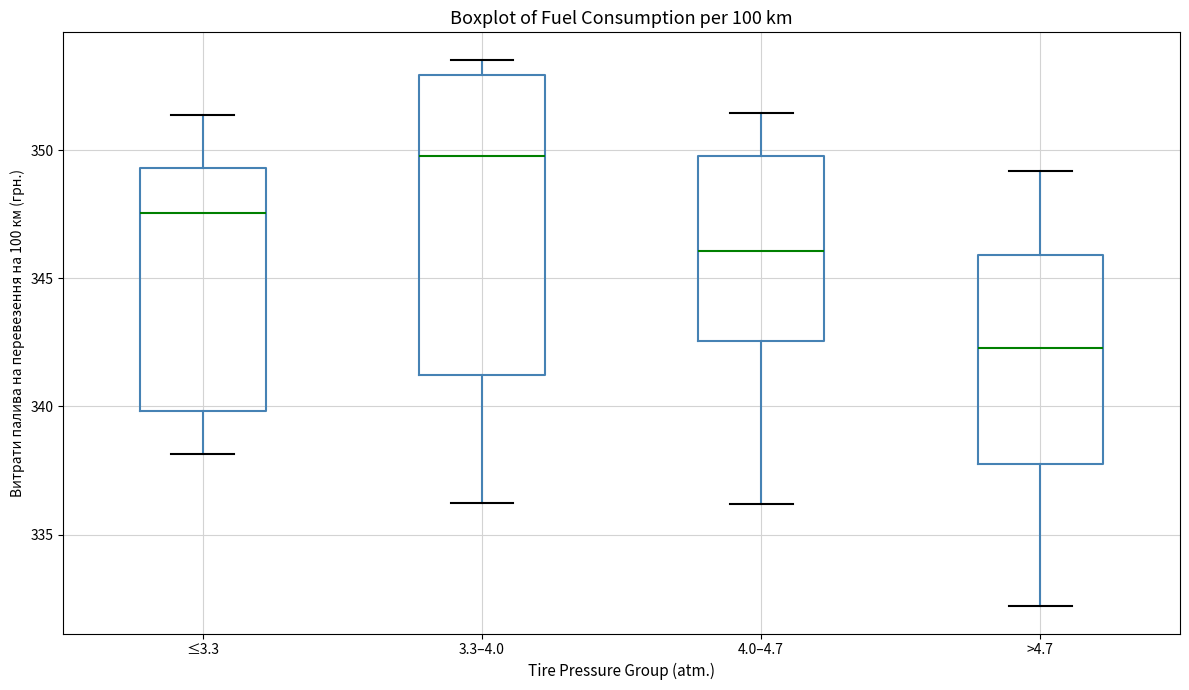

Comparing the boxes themselves (not the whiskers), which one is the tallest?

3.3–4.0